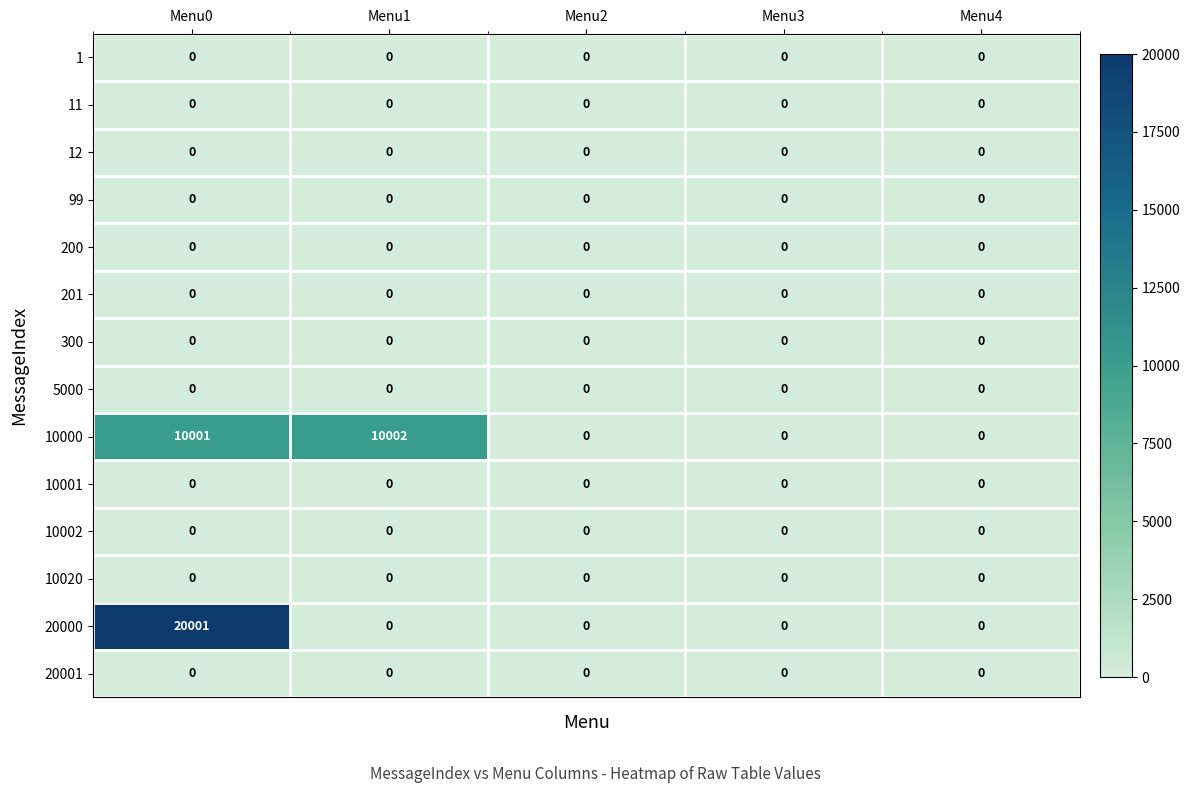

At which category is the sum across all series the highest?

Menu0